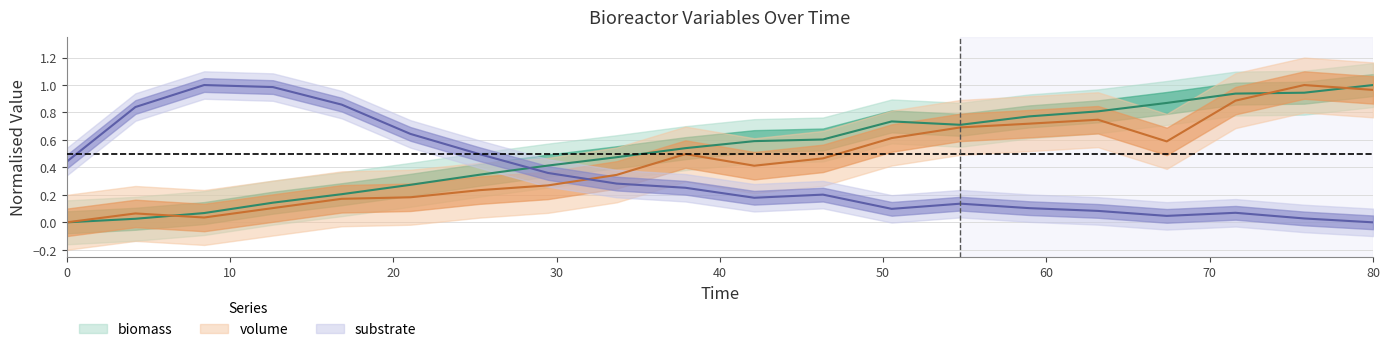

In time, how many points are lower than both neighbors (excluding endpoints)?

1